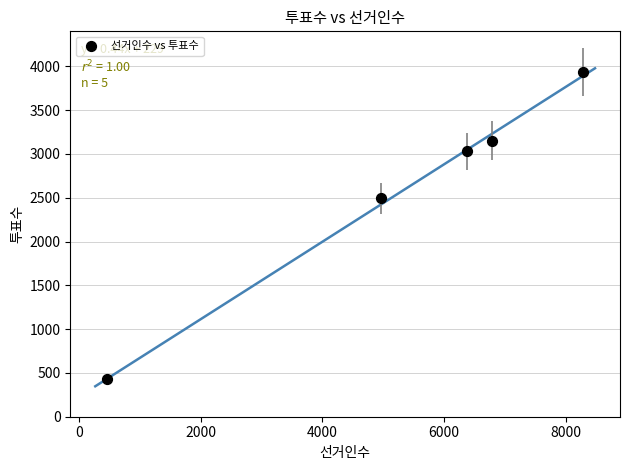

What Y value in the scatter plot is closest to 2180?

2493